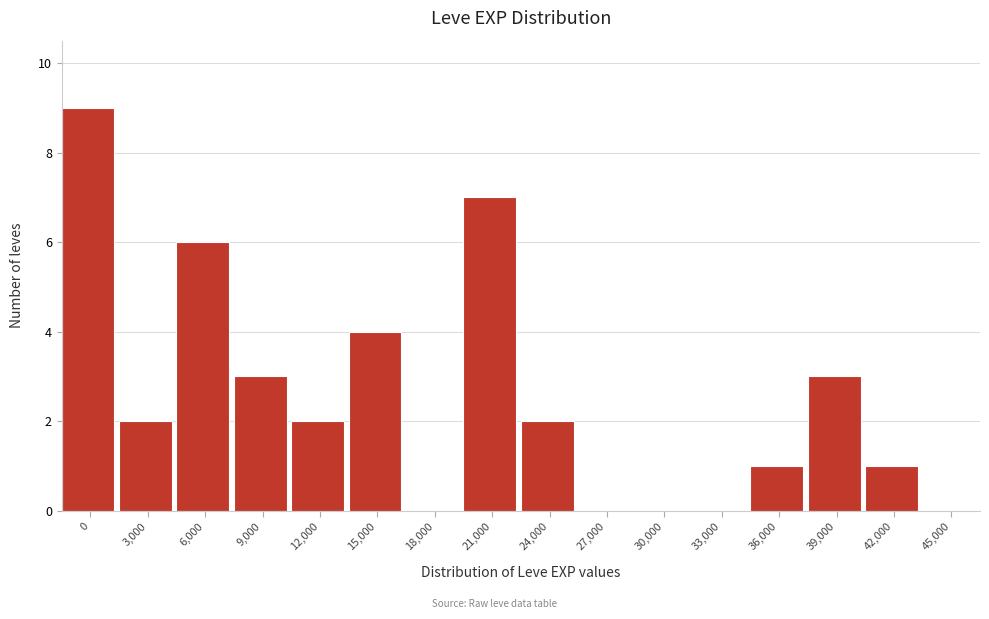

Reading left to right, transcribe all the data shown in this chart.

0=9	3,000=2	6,000=6	9,000=3	12,000=2	15,000=4	18,000=0	21,000=7	24,000=2	27,000=0	30,000=0	33,000=0	36,000=1	39,000=3	42,000=1	45,000=0